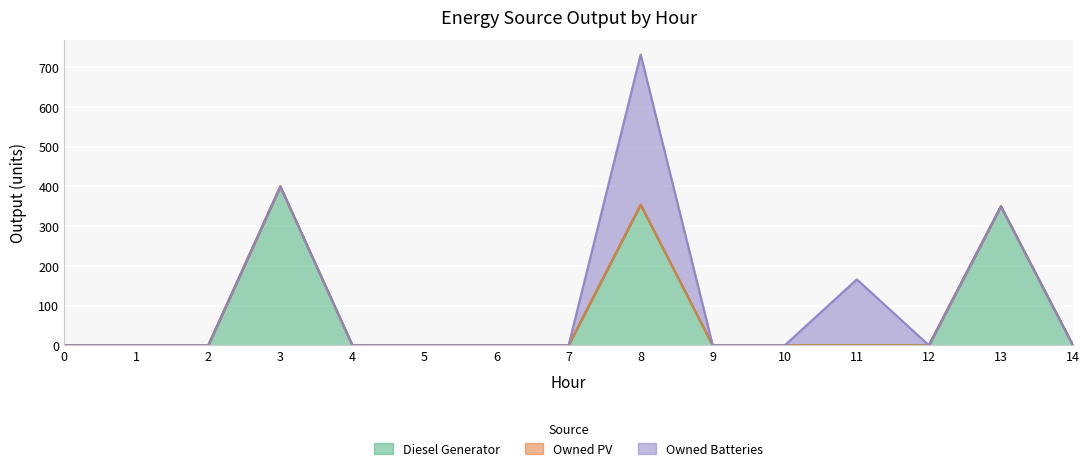

List the series in order of their overall mean, highest first.

Diesel Generator, Owned Batteries, Owned PV